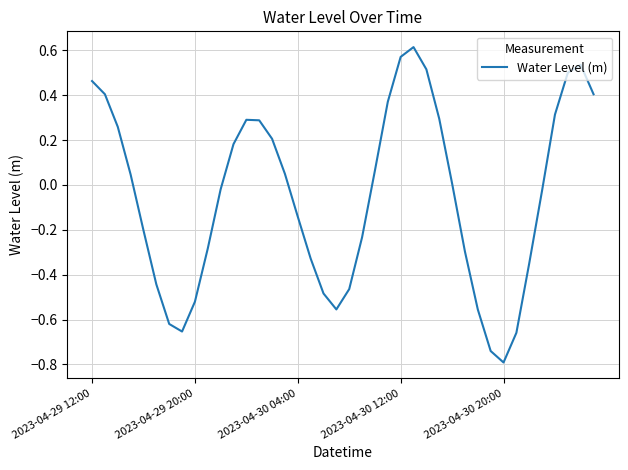

Which label corresponds to the smallest value in the chart?

2023-04-30 20:00